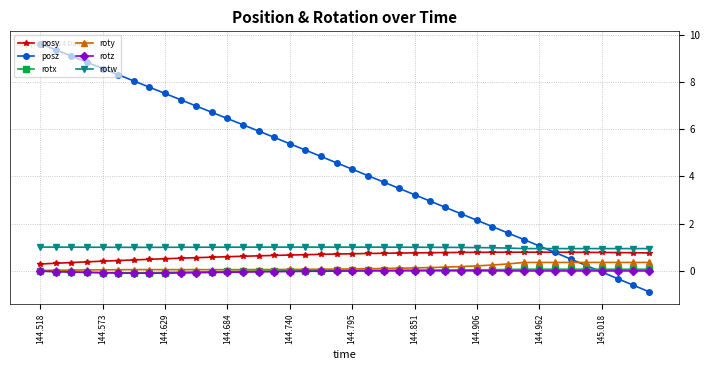

What is the value of the posy point at the 24th from the left?

0.7